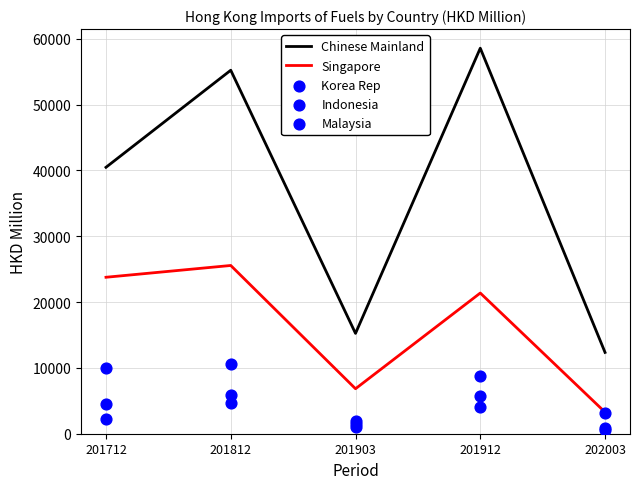

Is the value of Singapore at 201712 greater than the value of Chinese Mainland at 201903?

Yes